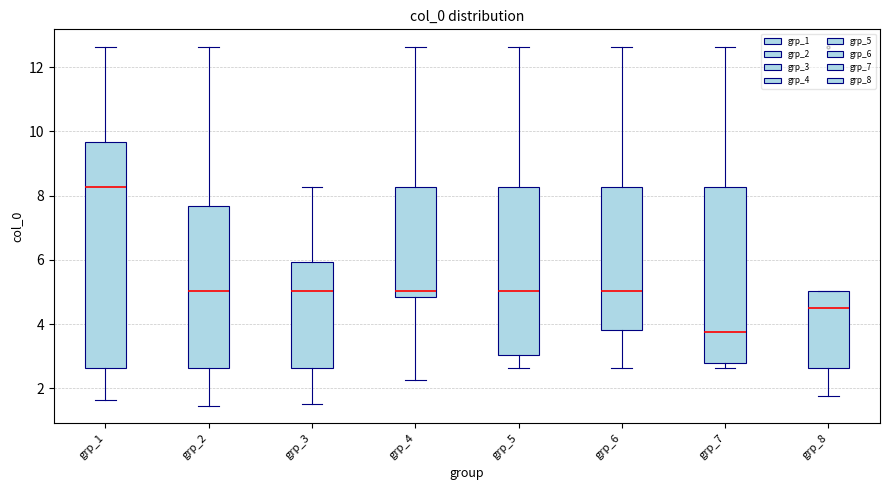

Which box is the tallest, from its lower edge to its upper edge?

grp_1